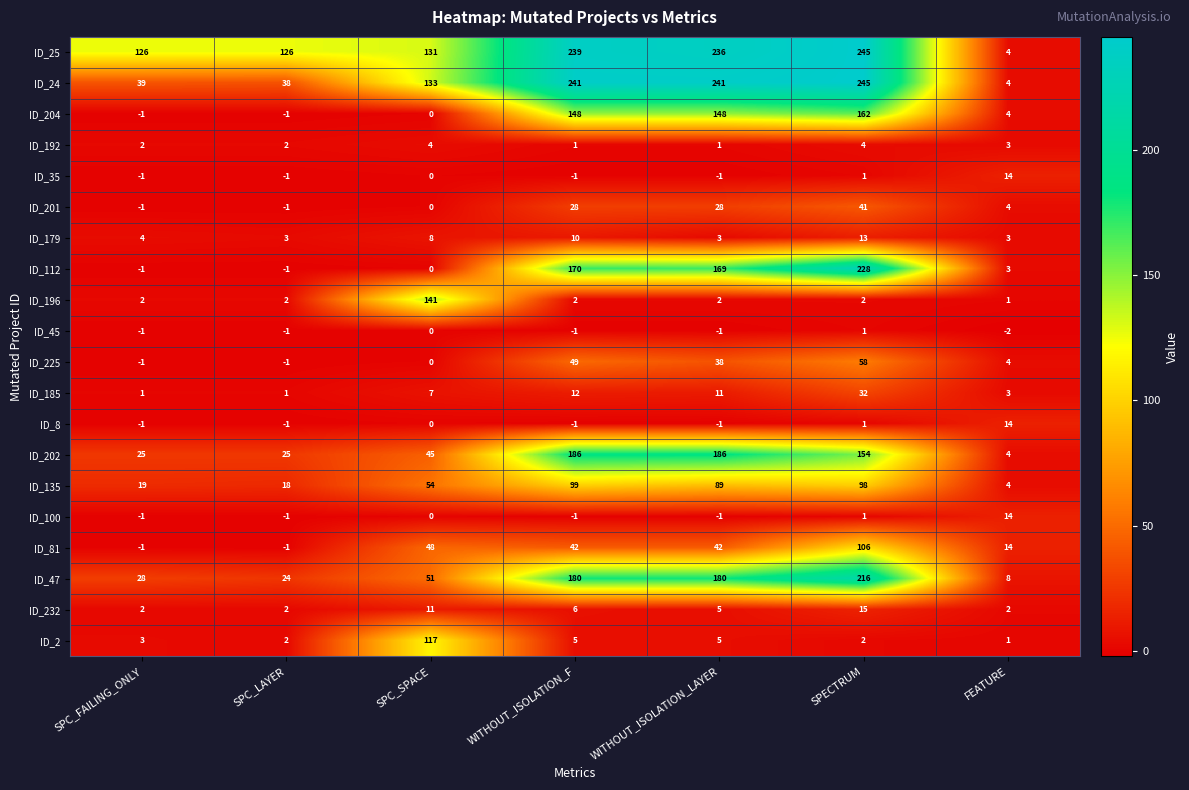

True or false: ID_35 has a value of -1 at SPC_FAILING_ONLY.

True